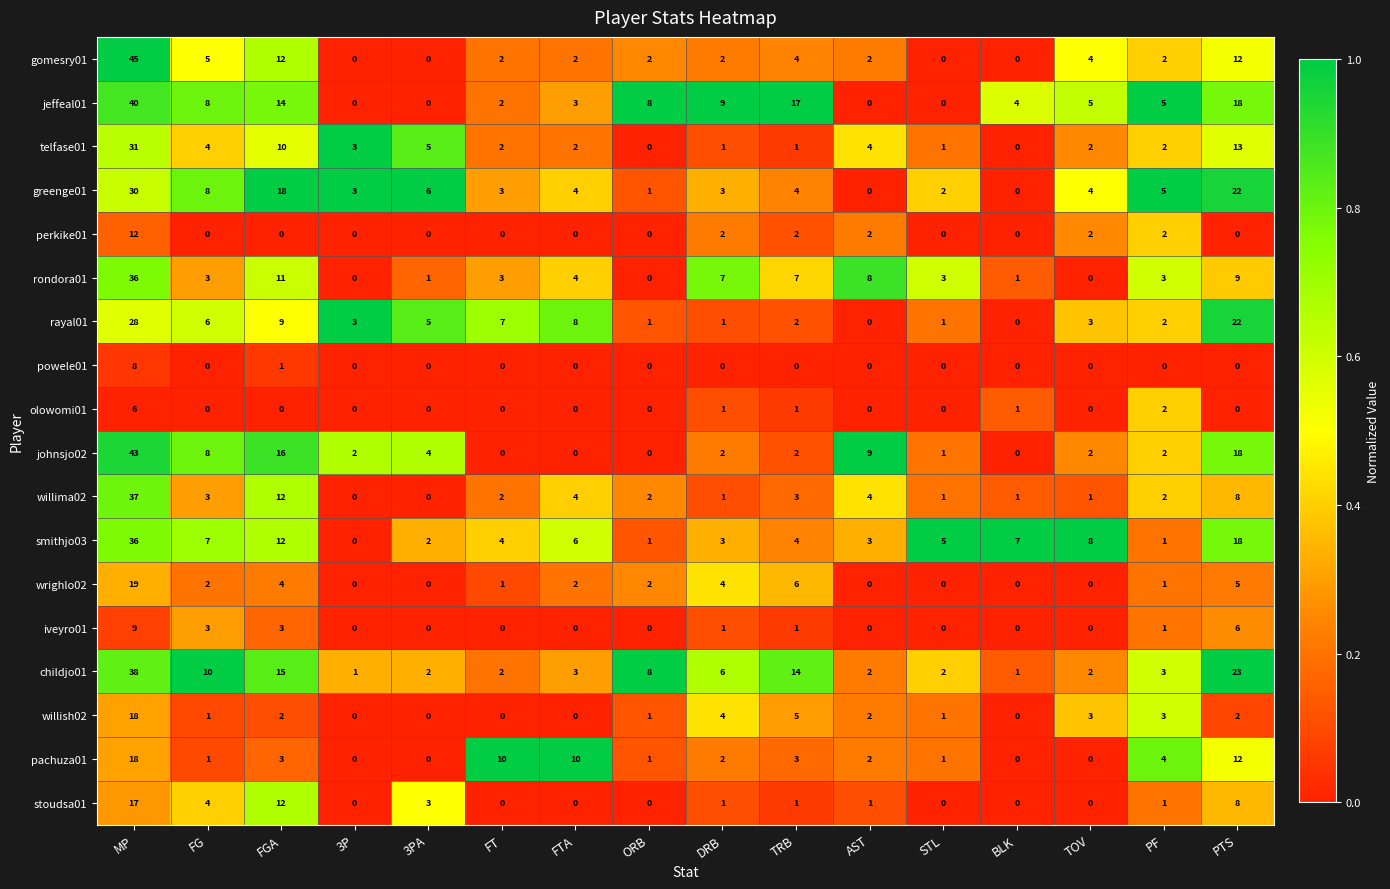

Which series has the widest spread of values?

gomesry01